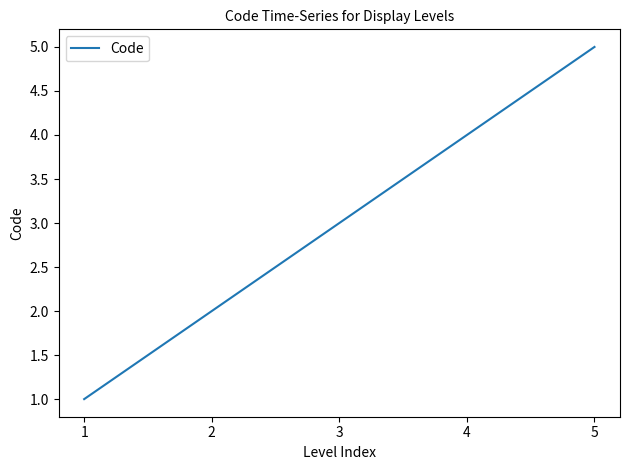

Reading left to right, what are all the values shown in this chart?

1=1	2=2	3=3	4=4	5=5